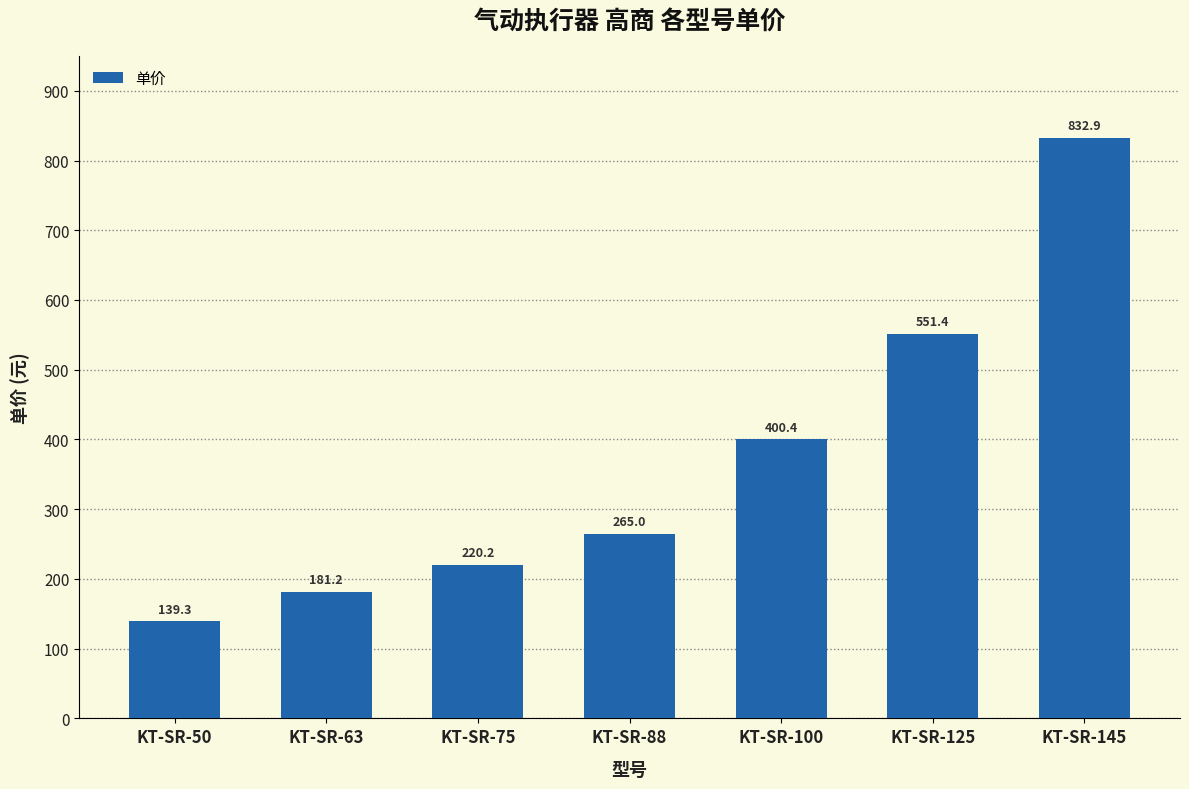

The value at KT-SR-75 is 63.2. True or false?

False